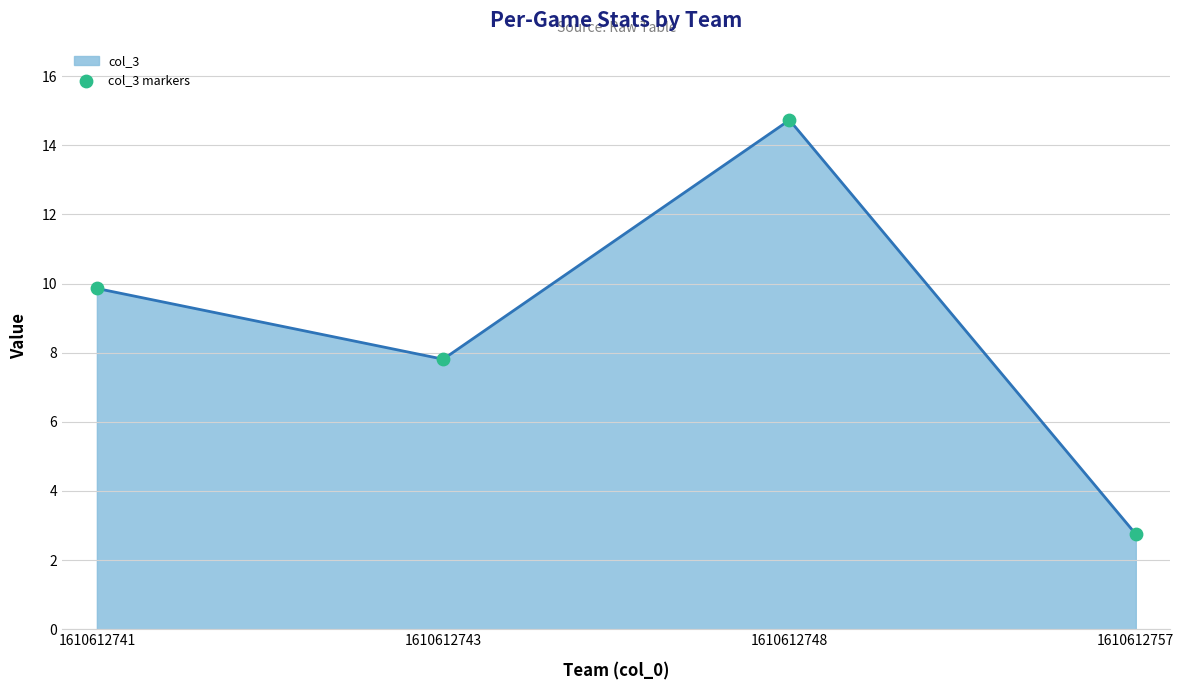

Approximately how many times larger is the value at 1610612748 compared to 1610612741?

1.5